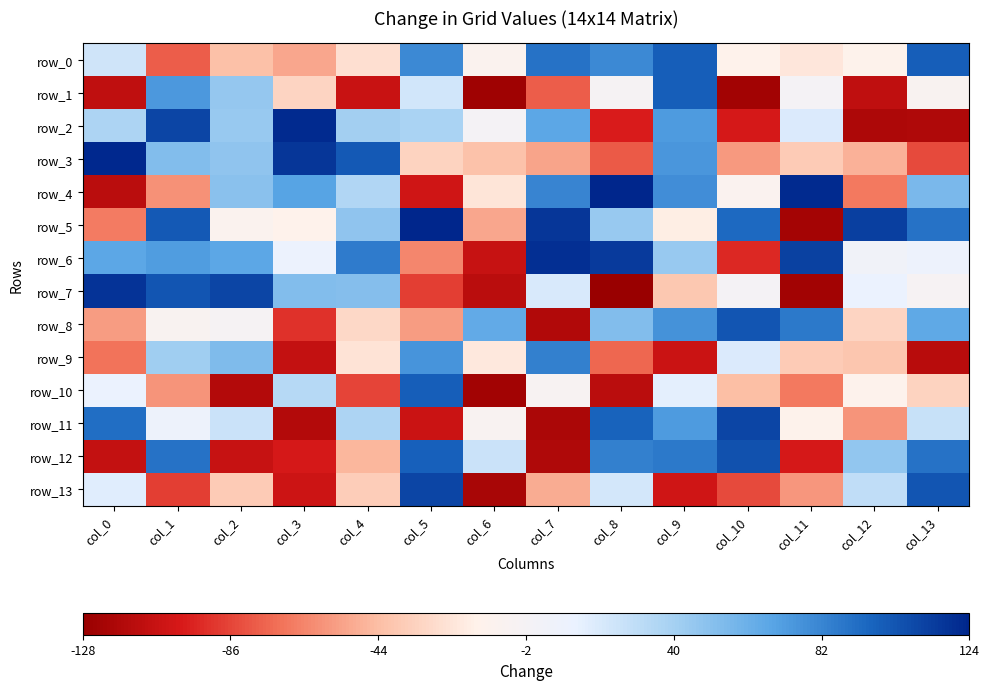

Is it true that row_3 equals 123 at col_0?

True